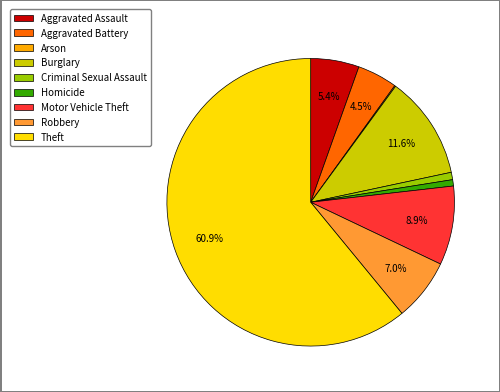

Between Aggravated Battery and Robbery, which is larger?

Robbery